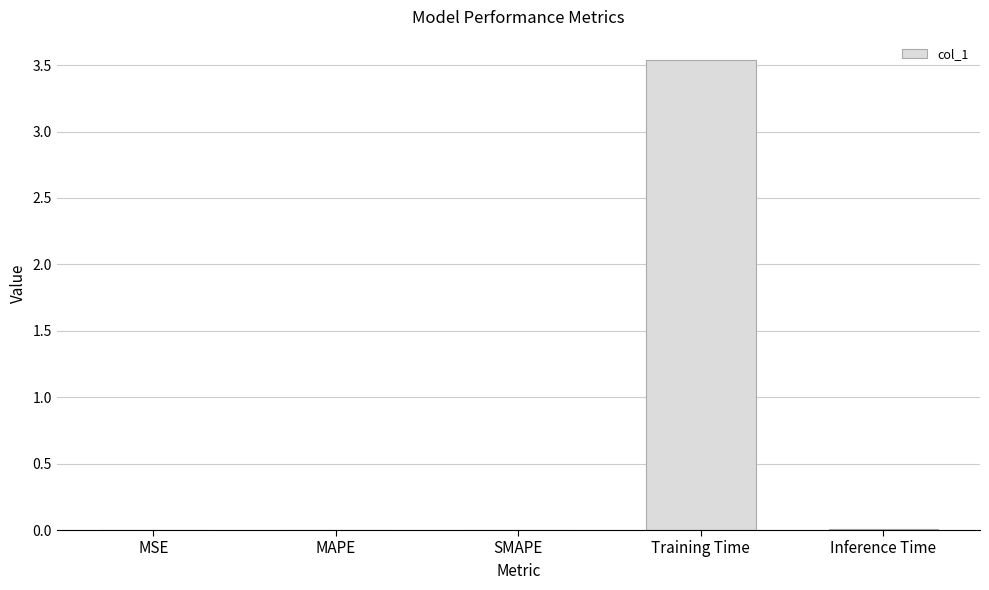

What is the sum of all values?

3.5